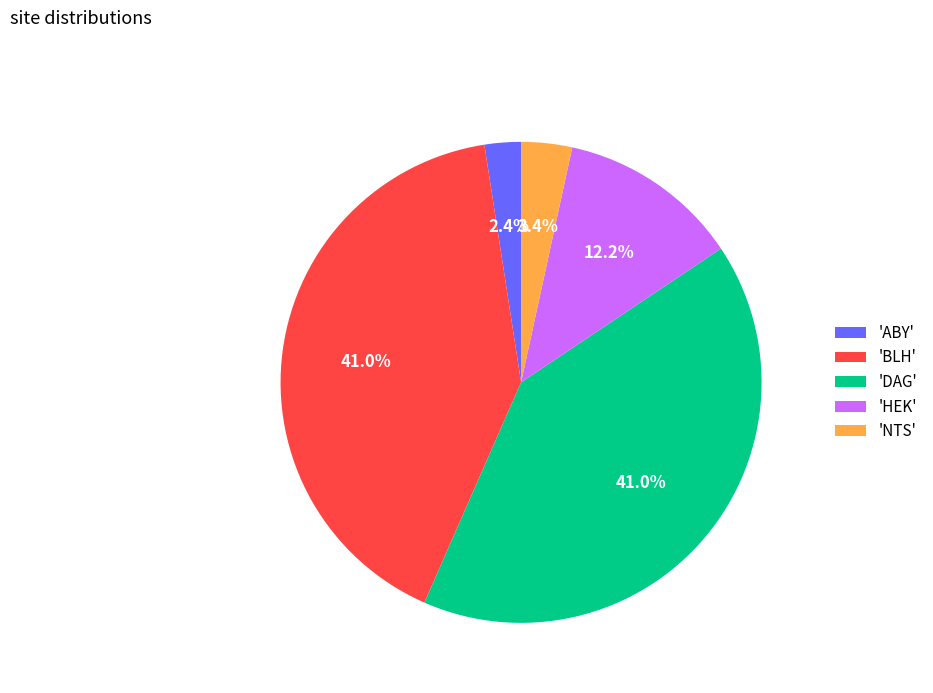

What percentage is NOT represented by 'HEK'?

87.8%